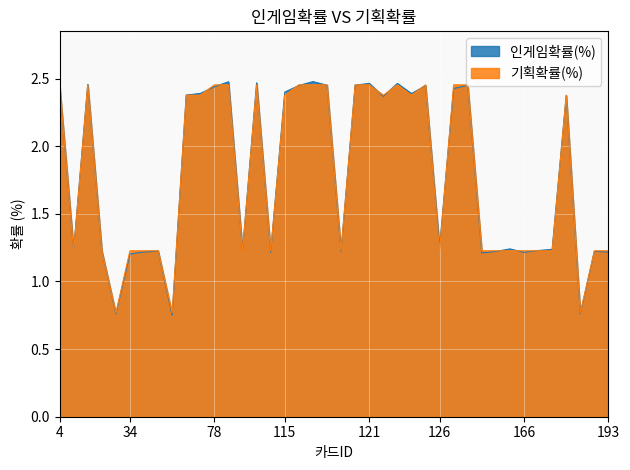

Which category has the highest value in the 기획확률(%) series?

4